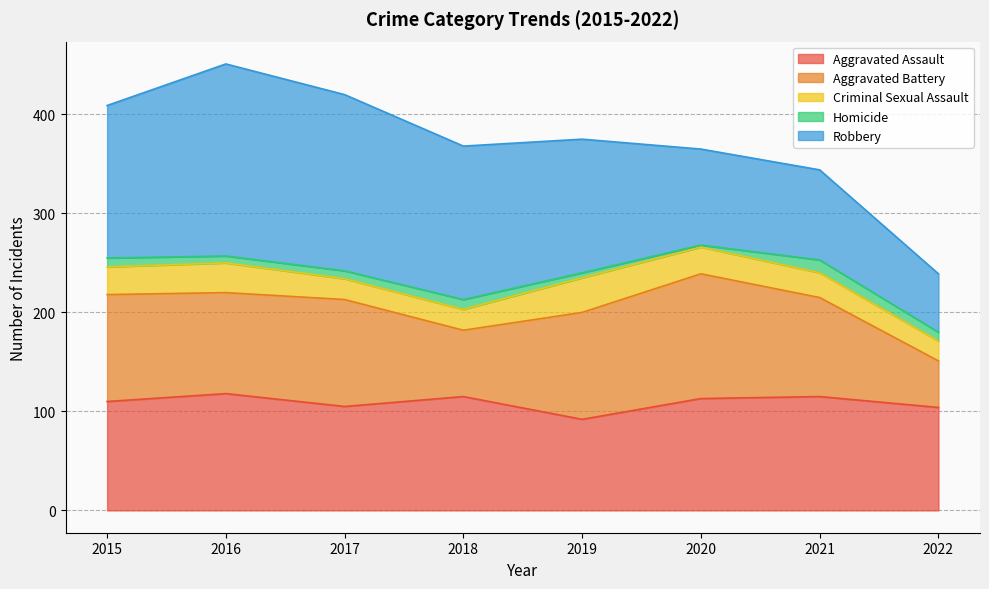

Reading left to right, list all the values displayed in this chart.

Aggravated Assault: 110	118	105	115	92	113	115	104
Aggravated Battery: 108	102	108	67	108	126	100	47
Criminal Sexual Assault: 28	30	21	21	35	27	25	20
Homicide: 9	7	8	10	5	2	13	9
Robbery: 154	194	178	155	135	97	91	59